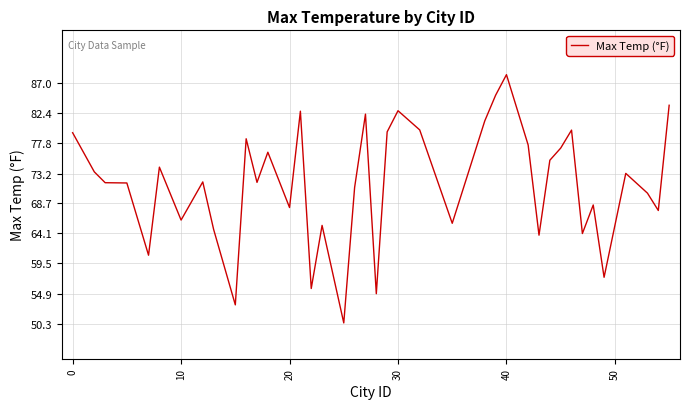

What is the smallest value displayed?

50.5